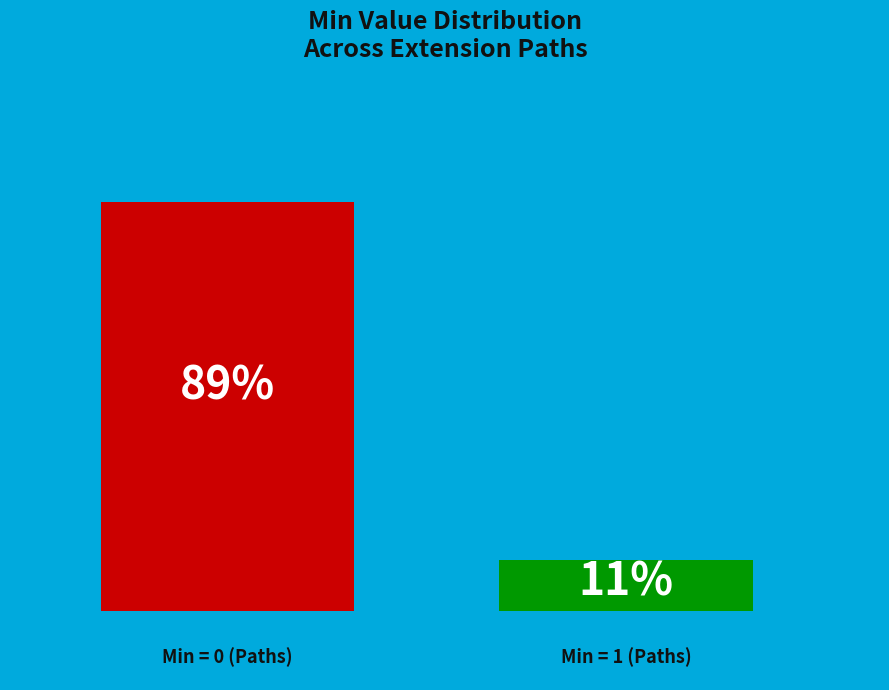

How many bars are there in each group?

2